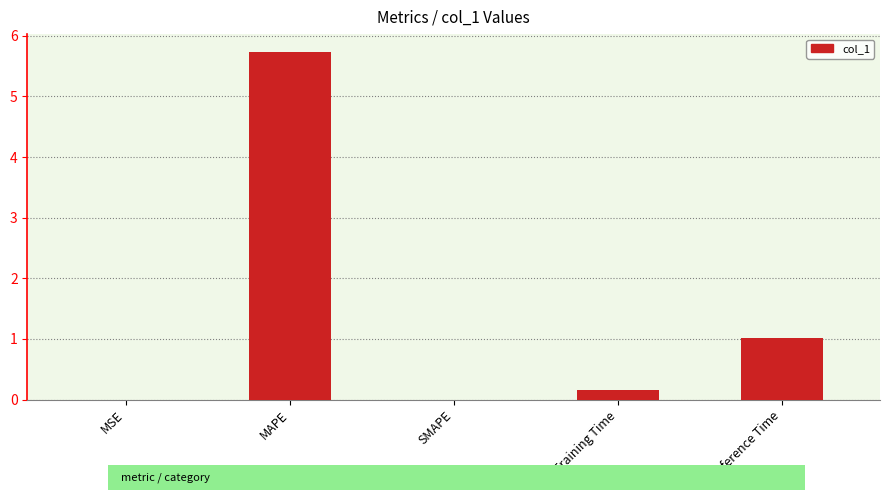

Which category has the highest value across all series?

MAPE